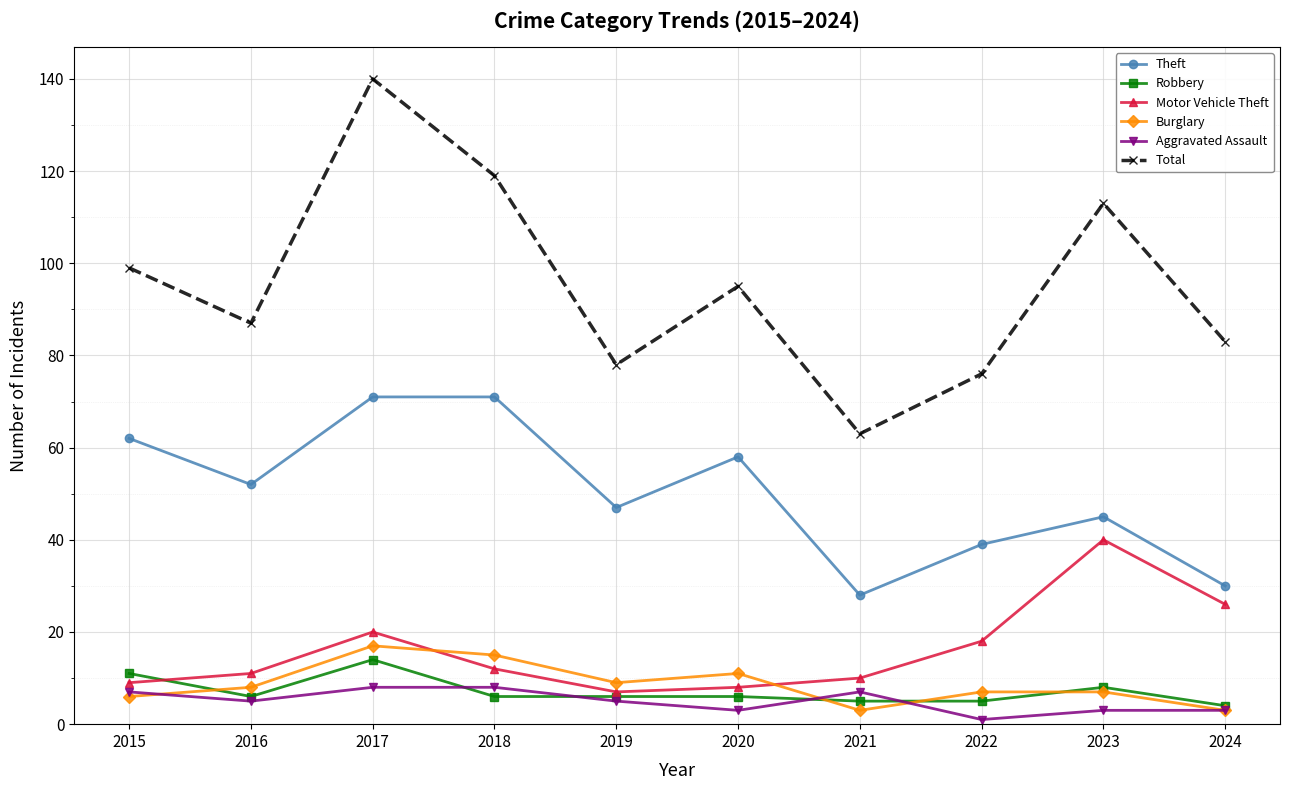

What is the maximum value for Total?

140